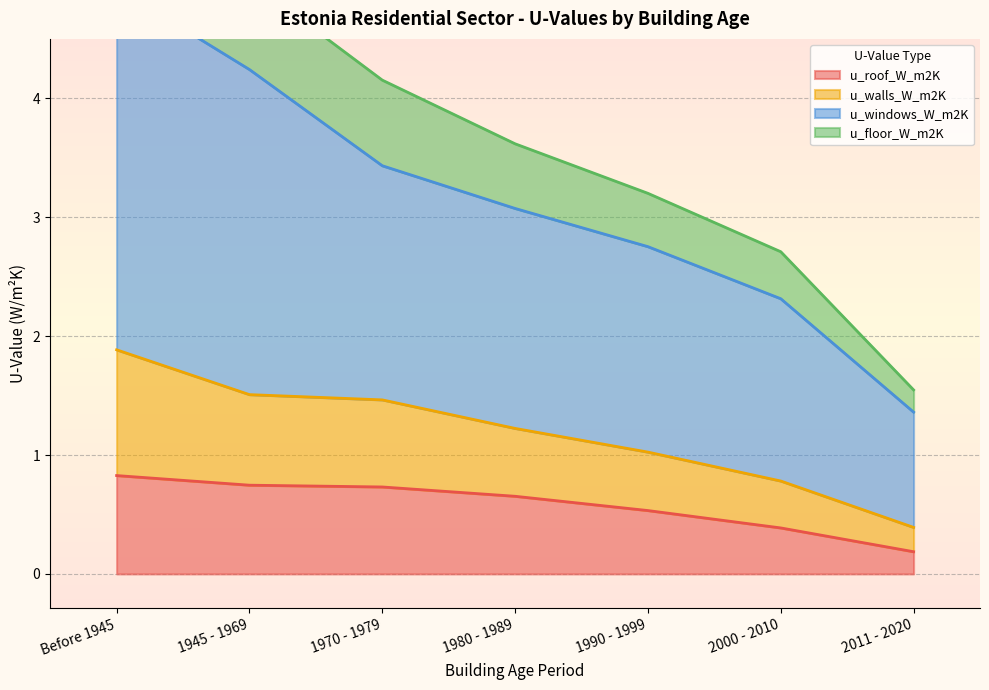

What value does the u_windows_W_m2K series have at Before 1945?

4.9